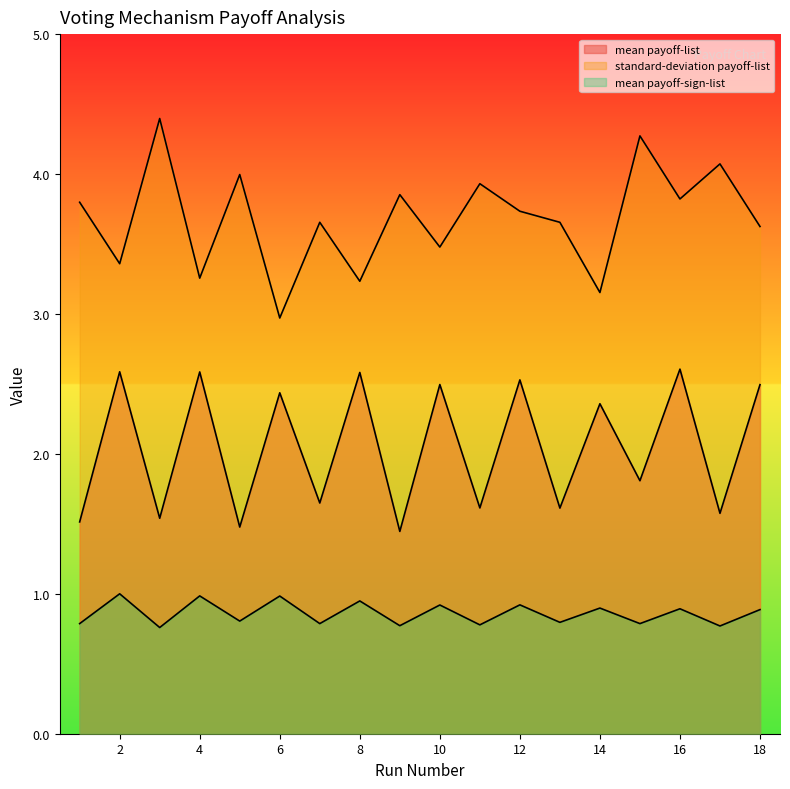

The value of mean payoff-list at 14 is 1.6. True or false?

False